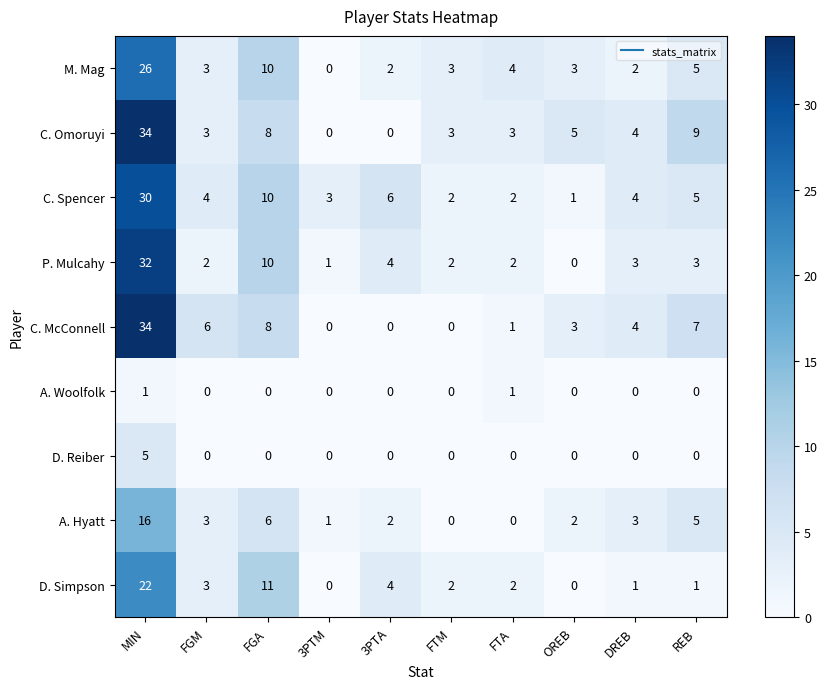

The D. Reiber series shows 5 at MIN. True or false?

True